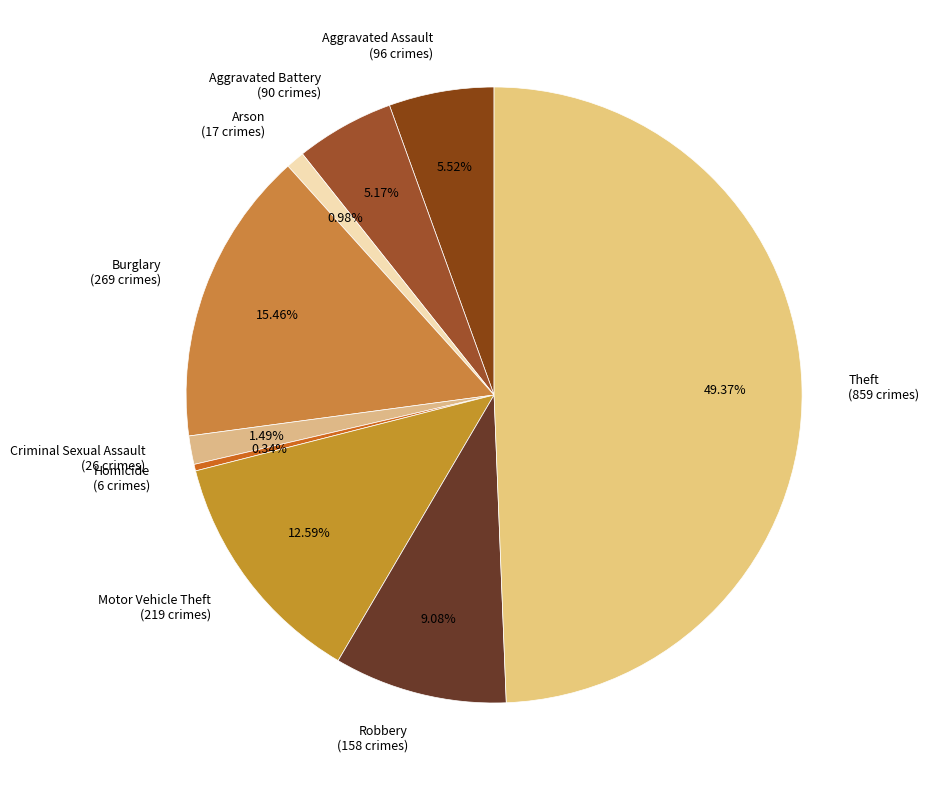

True or false: Theft accounts for 49% of the total.

True